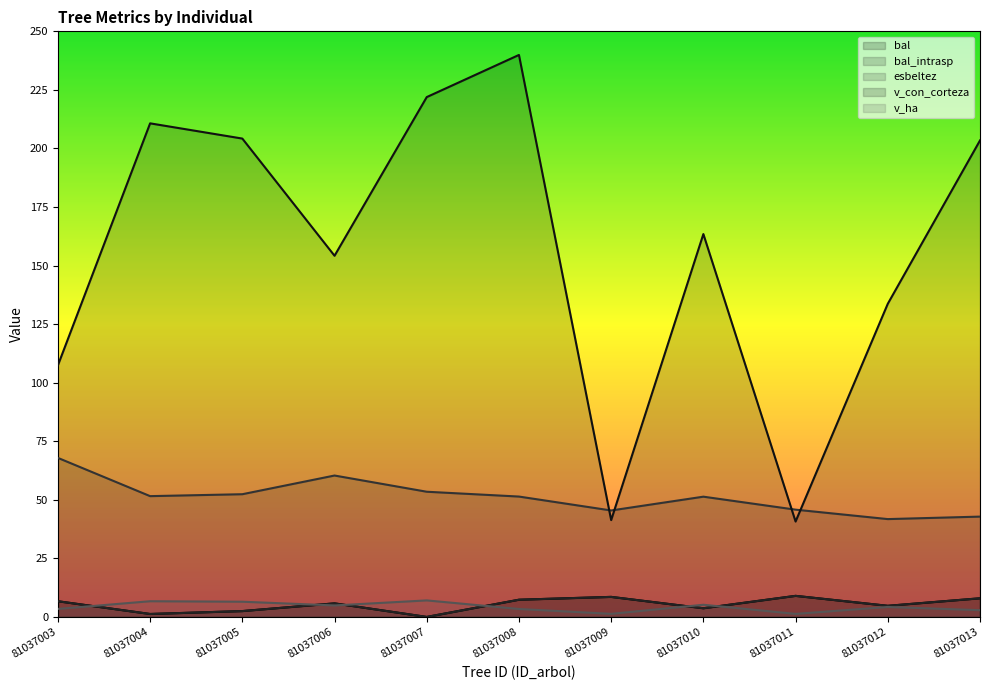

What is the value of the esbeltez point at the 4th from the left?

60.4